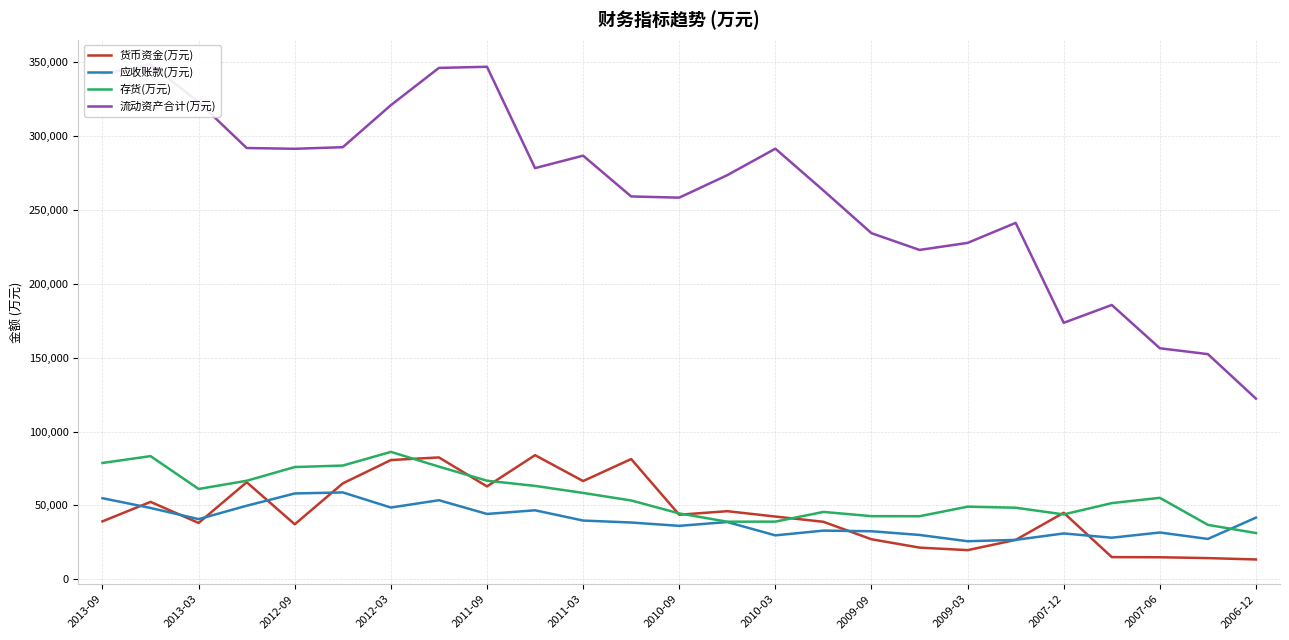

In 货币资金(万元), how many points are lower than both neighbors (excluding endpoints)?

6